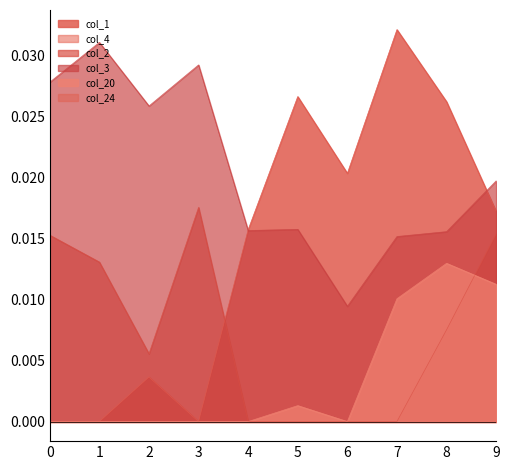

Between 0 and 6, which series saw the biggest shift?

col_1